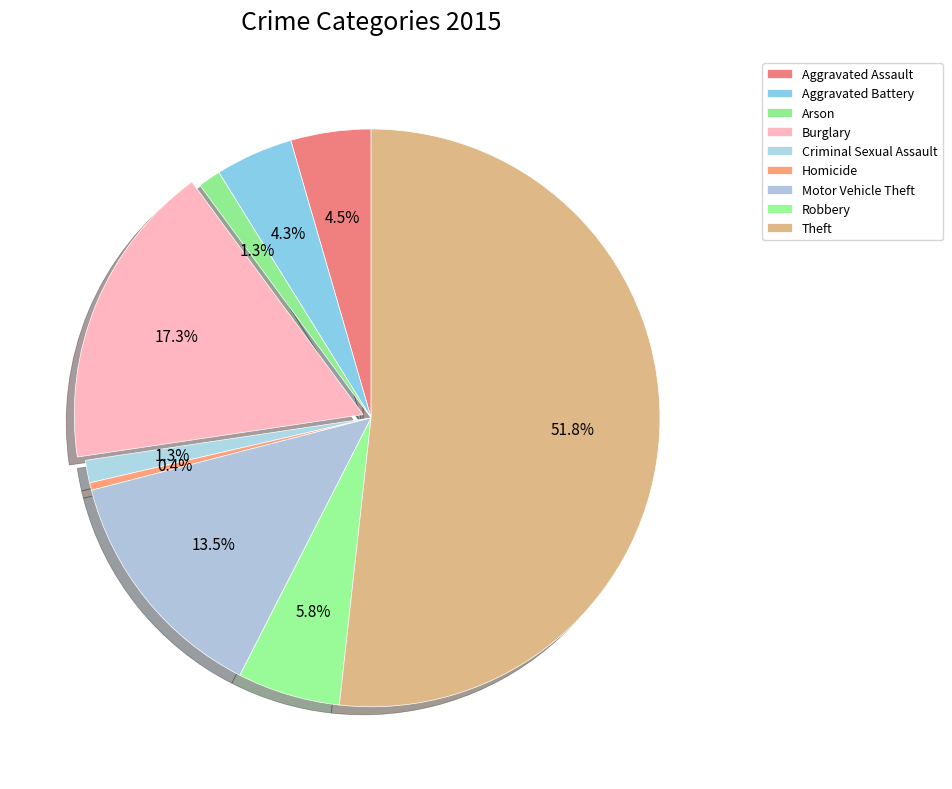

How many slices are in this pie chart?

9